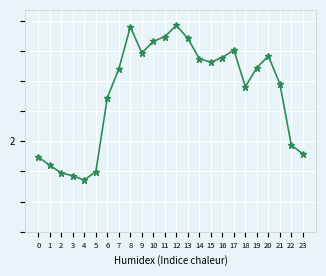

Is this an area chart (filled region under the line)?

No